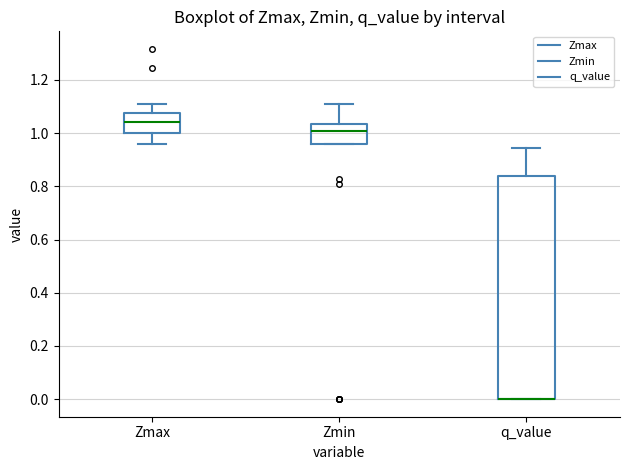

Where does the upper whisker of the box for q_value end on the y-axis? The values are not printed on the chart, so give them approximately, as read against the axis.

0.94